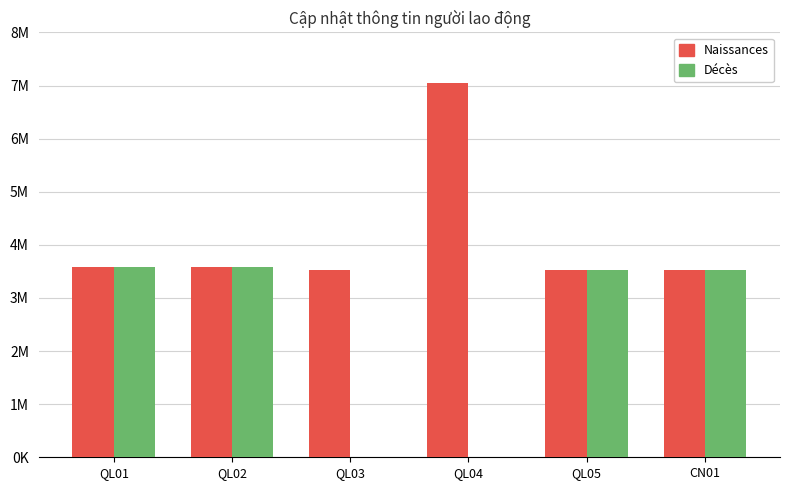

What are all the series names shown in the legend?

Naissances, Décès